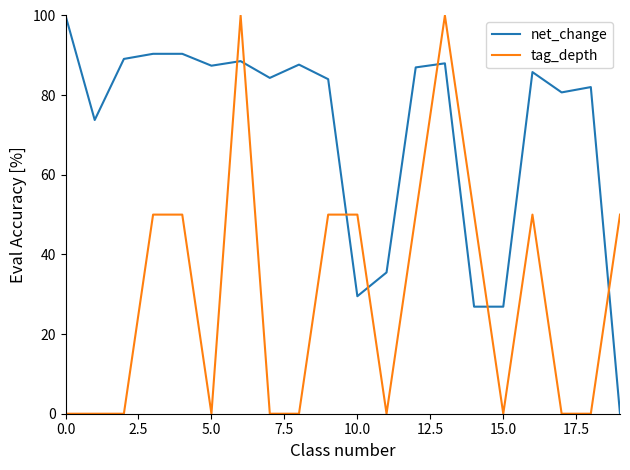

What is the highest value of the tag_depth series?

100.0